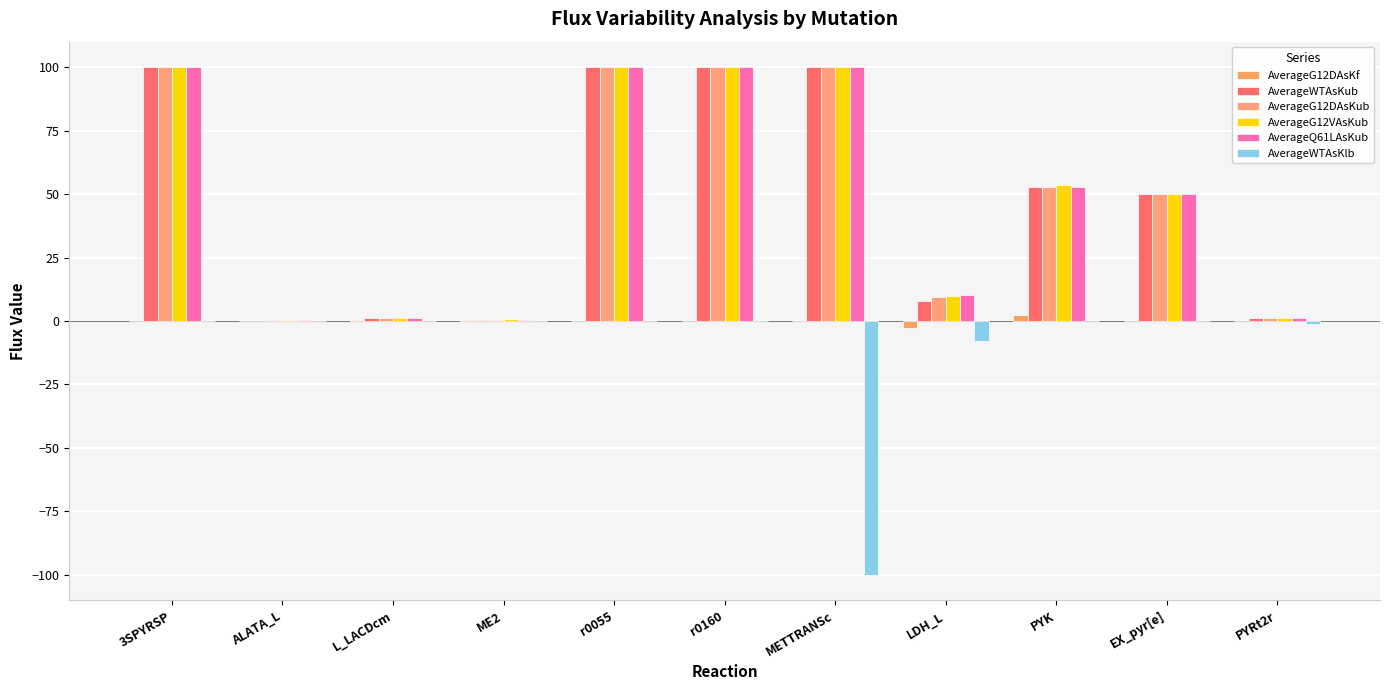

How many groups of bars are there?

11